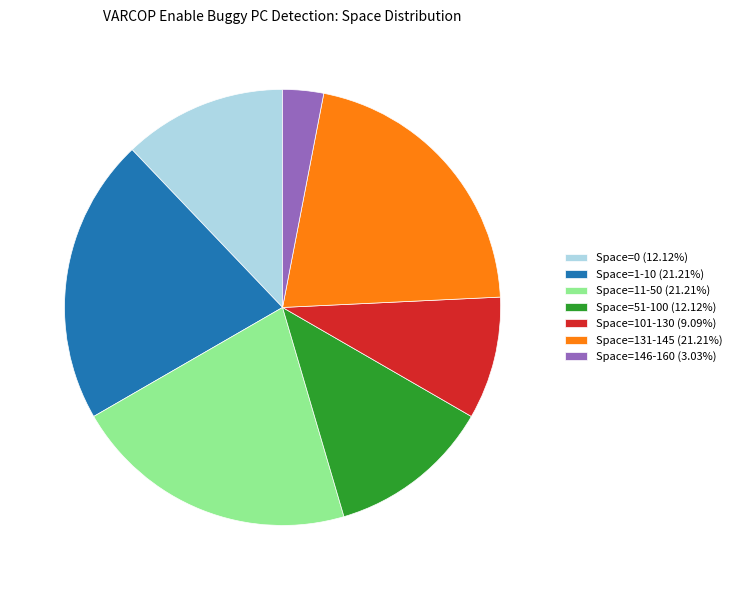

Approximately how many times larger is the value at Space=0 (12.12%) compared to Space=131-145 (21.21%)?

0.6